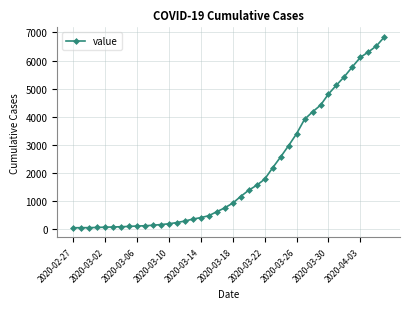

What is the maximum value shown in the chart?

6843